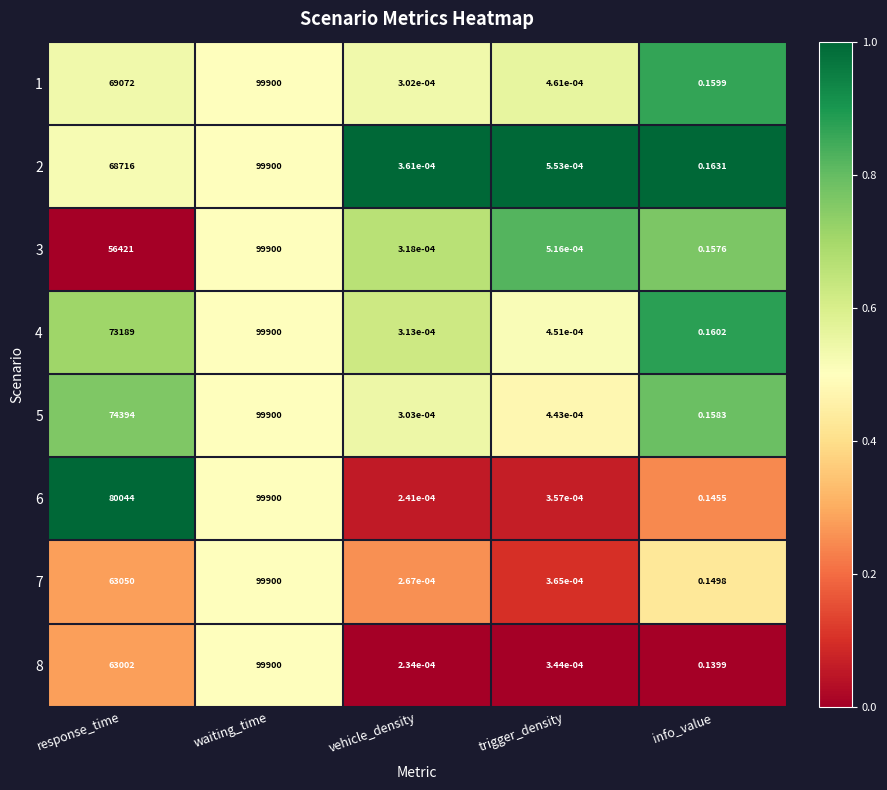

How many distinct data groups are displayed?

8